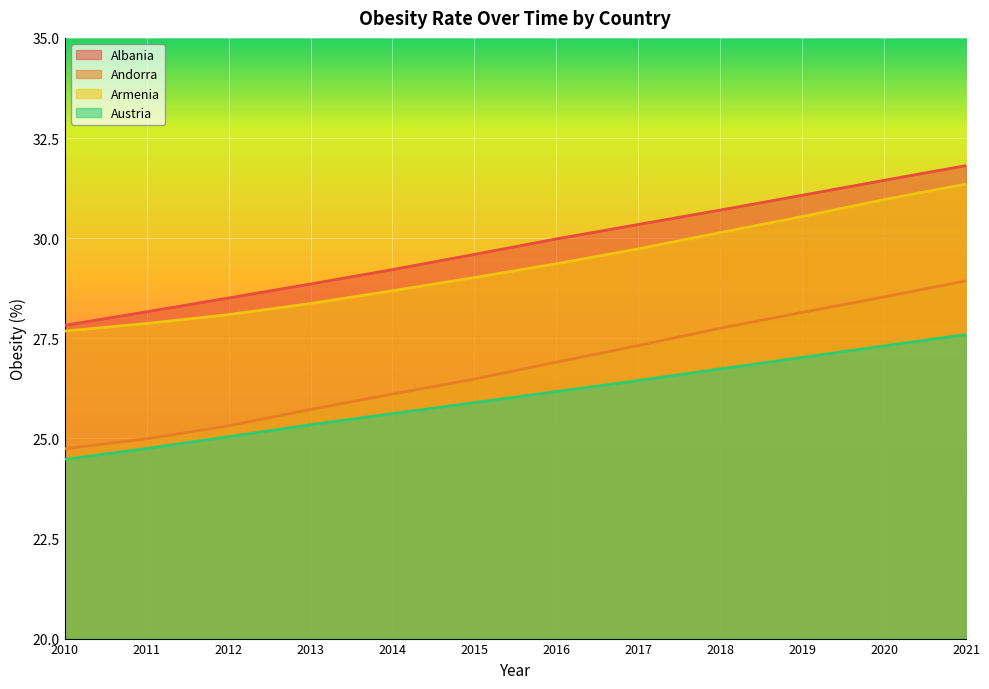

What is the sum of all Albania values?

357.5